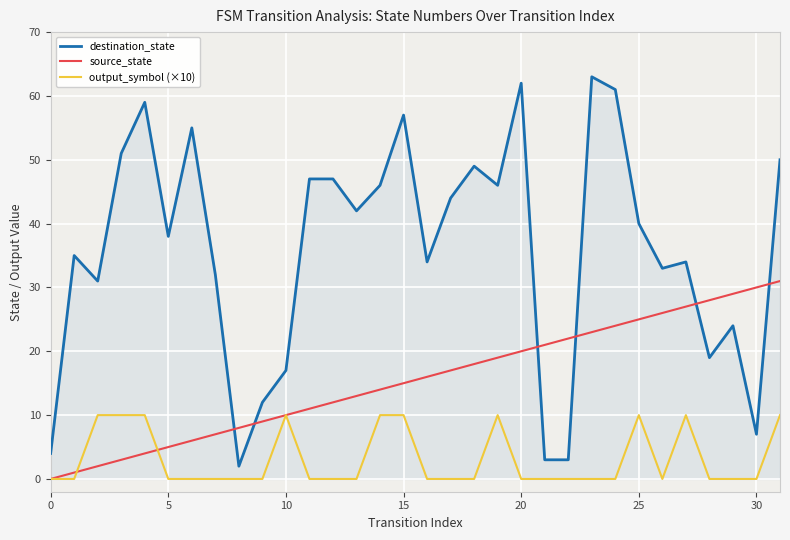

List the series in order of their overall mean, highest first.

destination_state, source_state, output_symbol (×10)